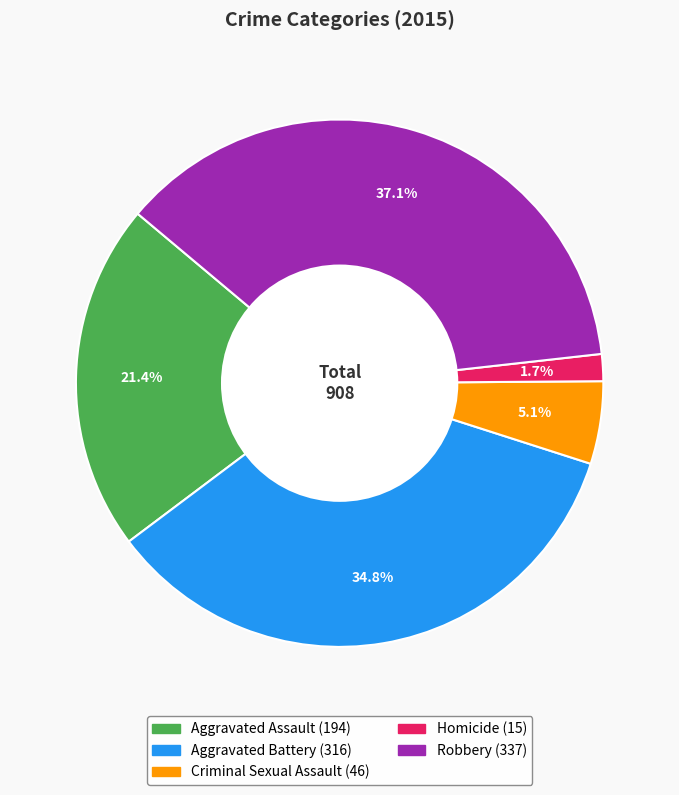

Does any single category account for the majority?

No